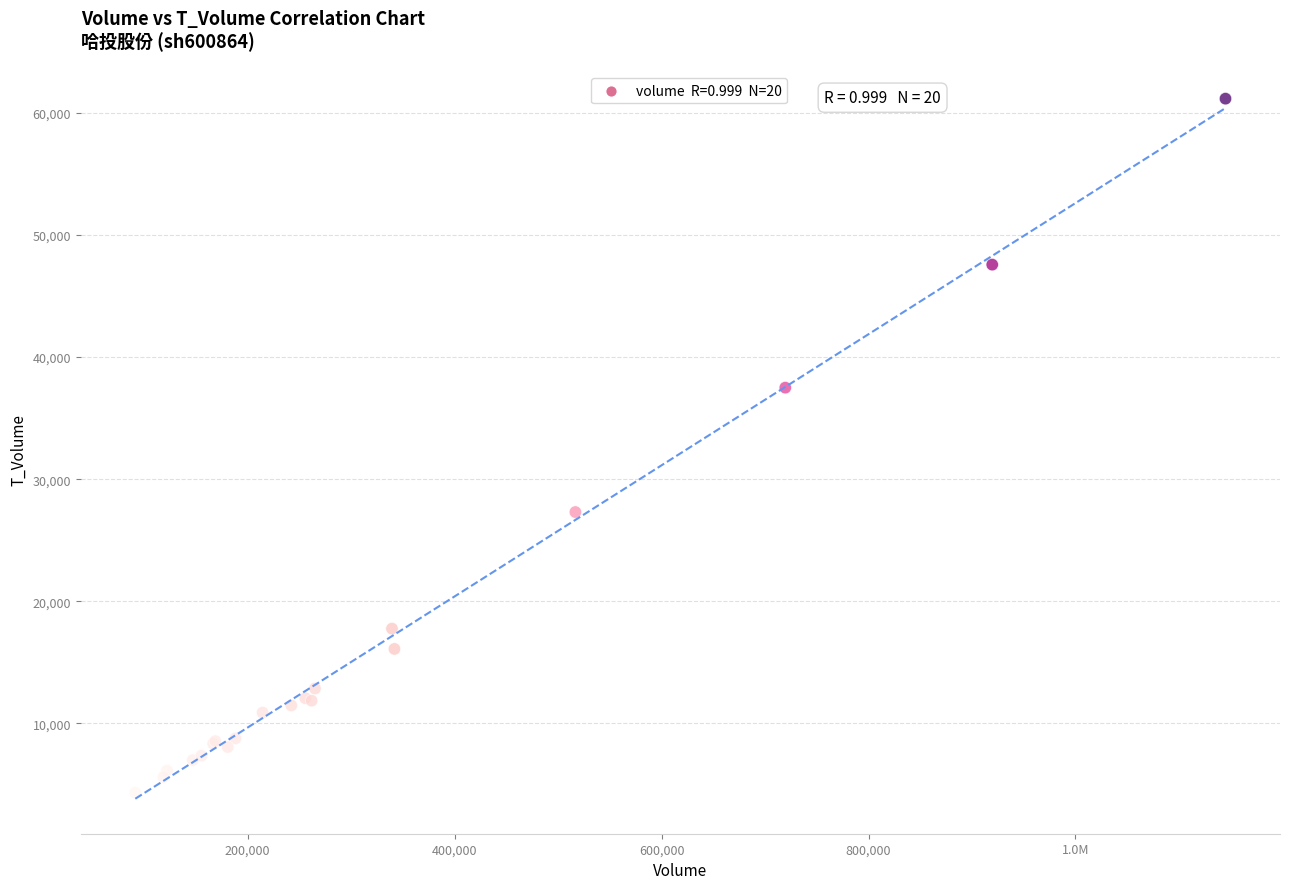

What Y value in the scatter plot is closest to 32748?

37497